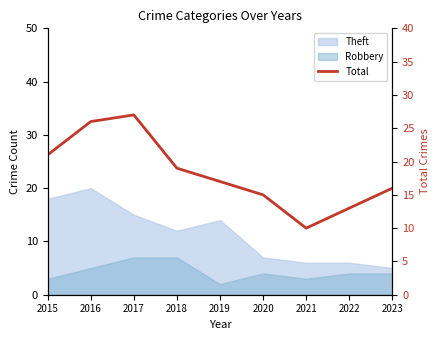

Between 2015 and 2023, which is larger?

2015